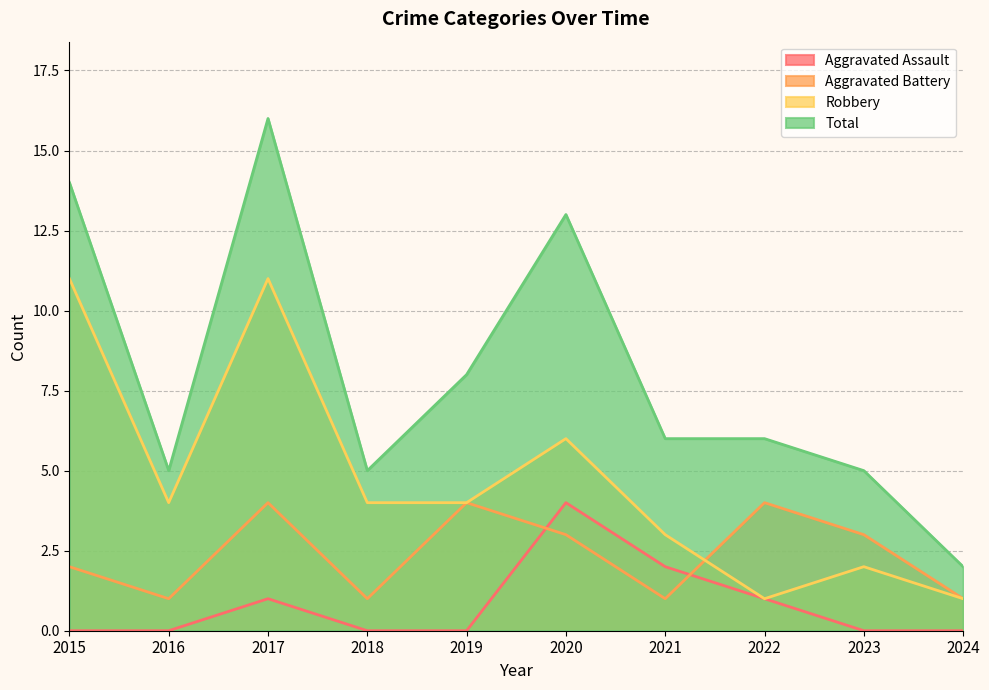

What is the value of the Robbery point at the 8th from the left?

1